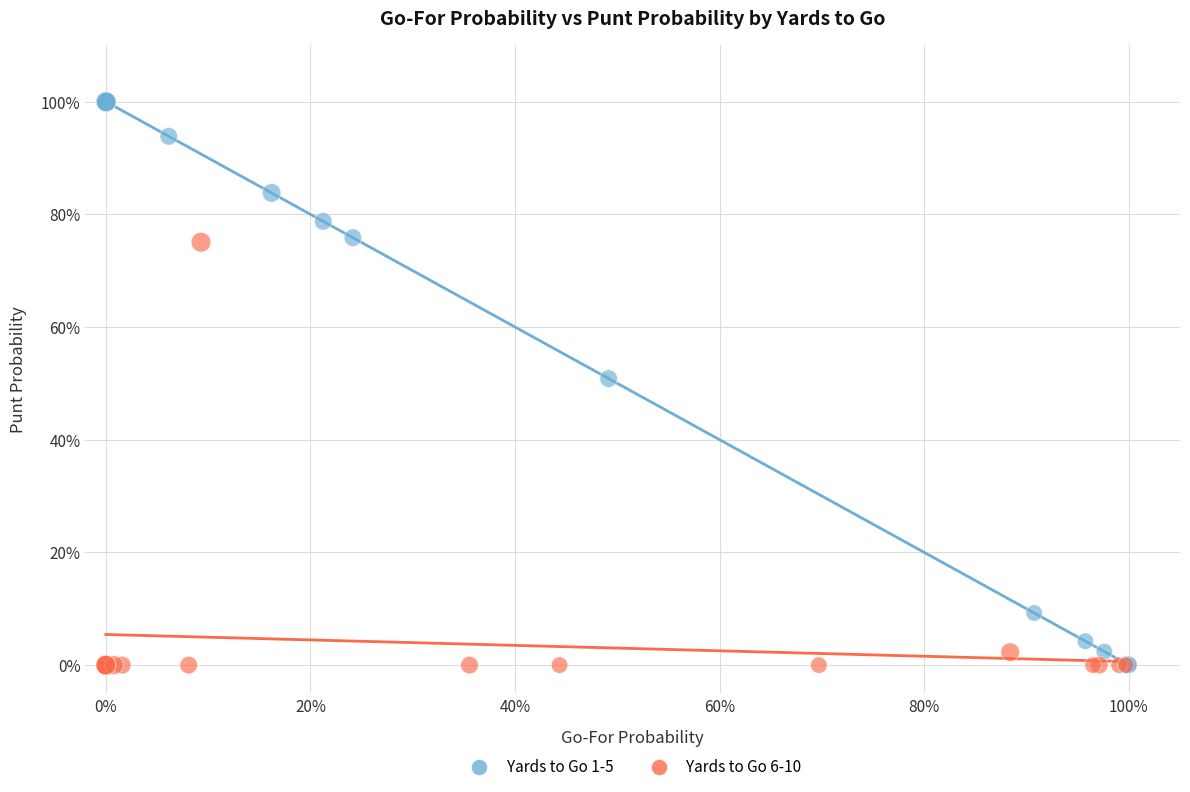

What are all the series names shown in the legend?

Yards to Go 1-5, Yards to Go 6-10